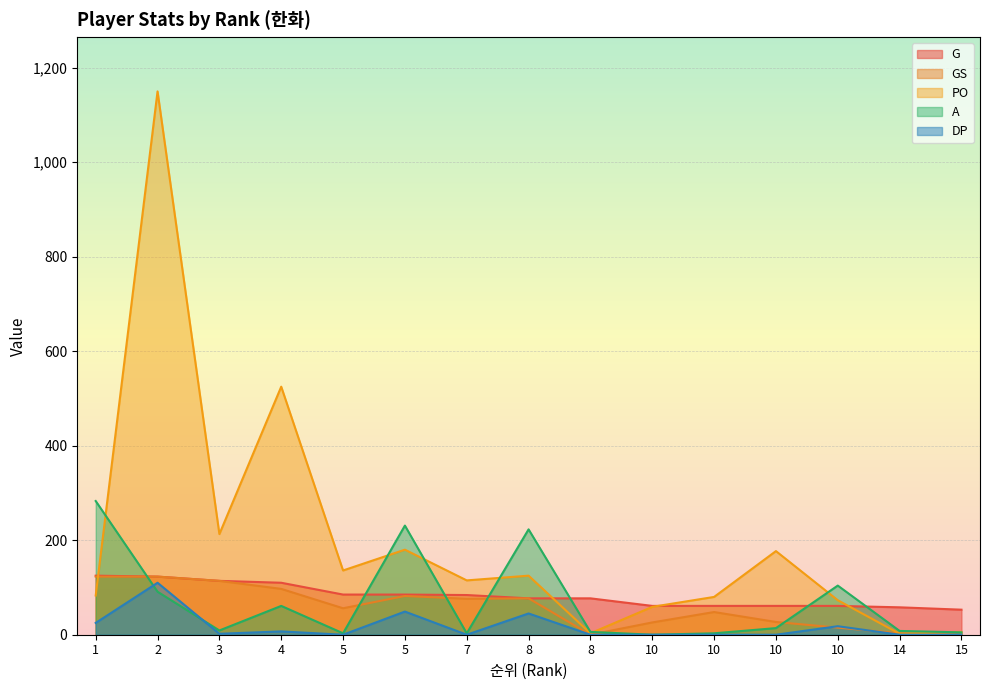

The value of DP at 5 is -51. True or false?

False